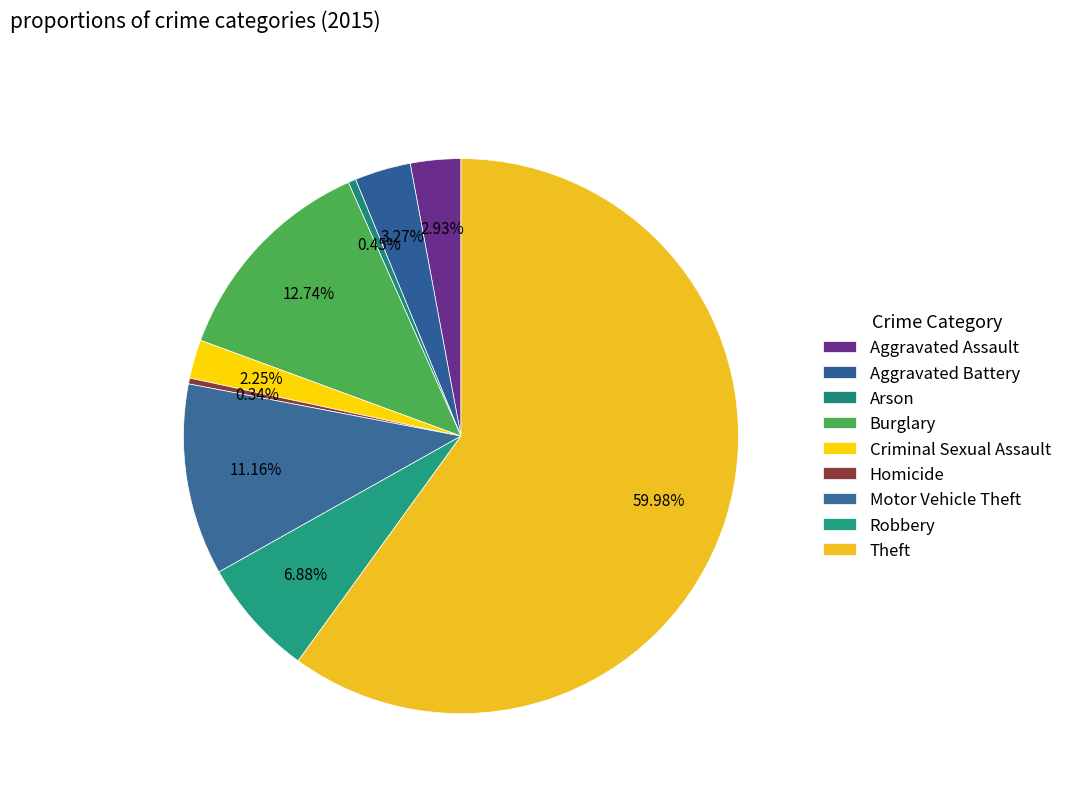

How many slices are in this pie chart?

9